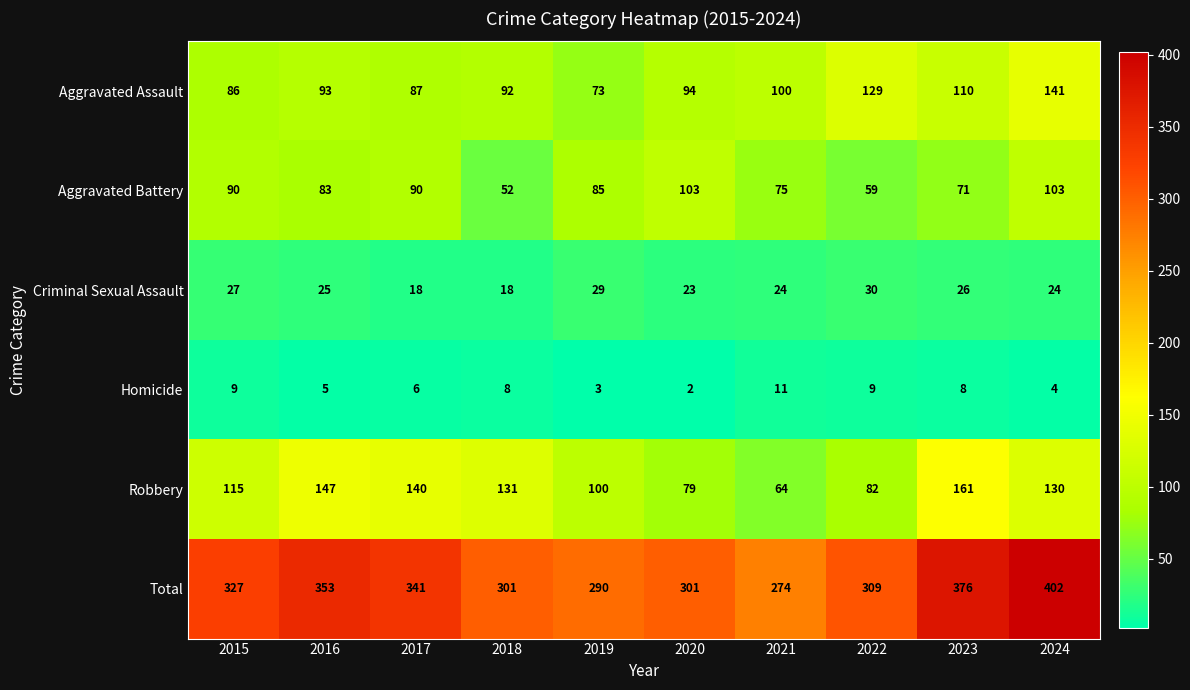

How many data points does each series have?

10